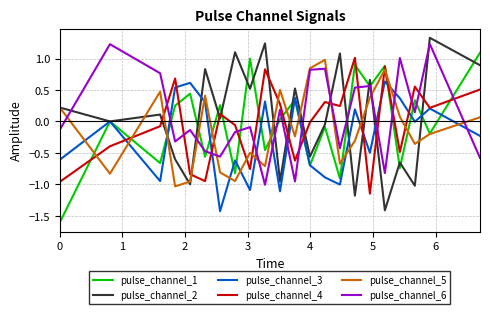

How many times do pulse_channel_4 and pulse_channel_2 cross each other?

12